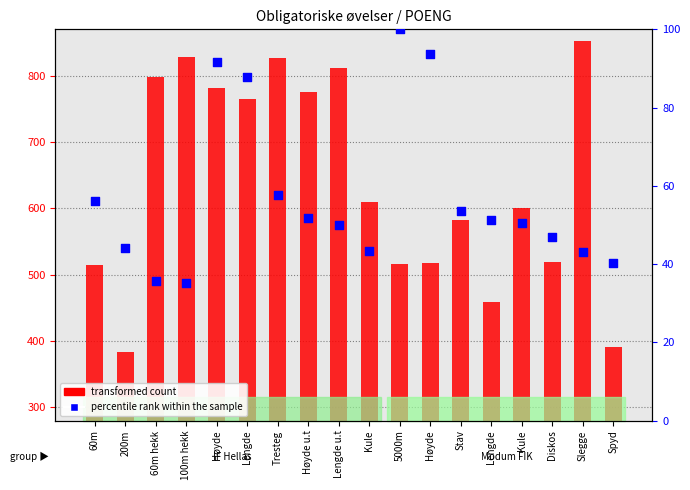

What is the ratio of the value at Høyde to the value at Kule?

2.2